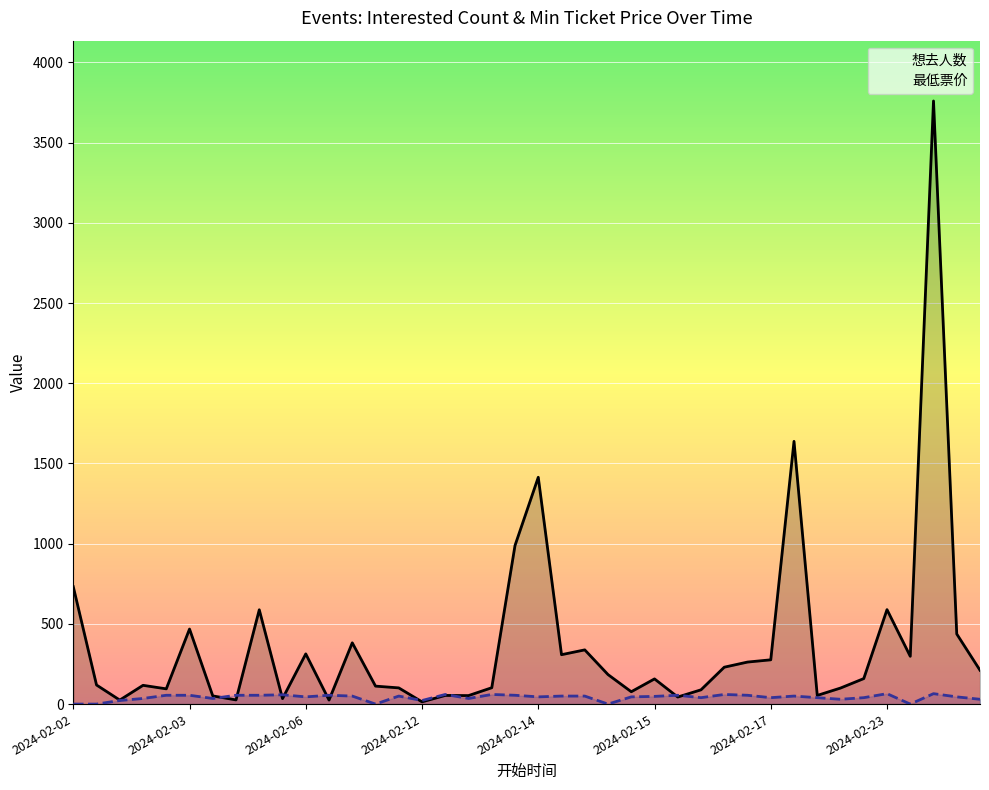

Between which two adjacent categories do 想去人数 and 最低票价 first intersect?

2024-02-04 and 2024-02-04